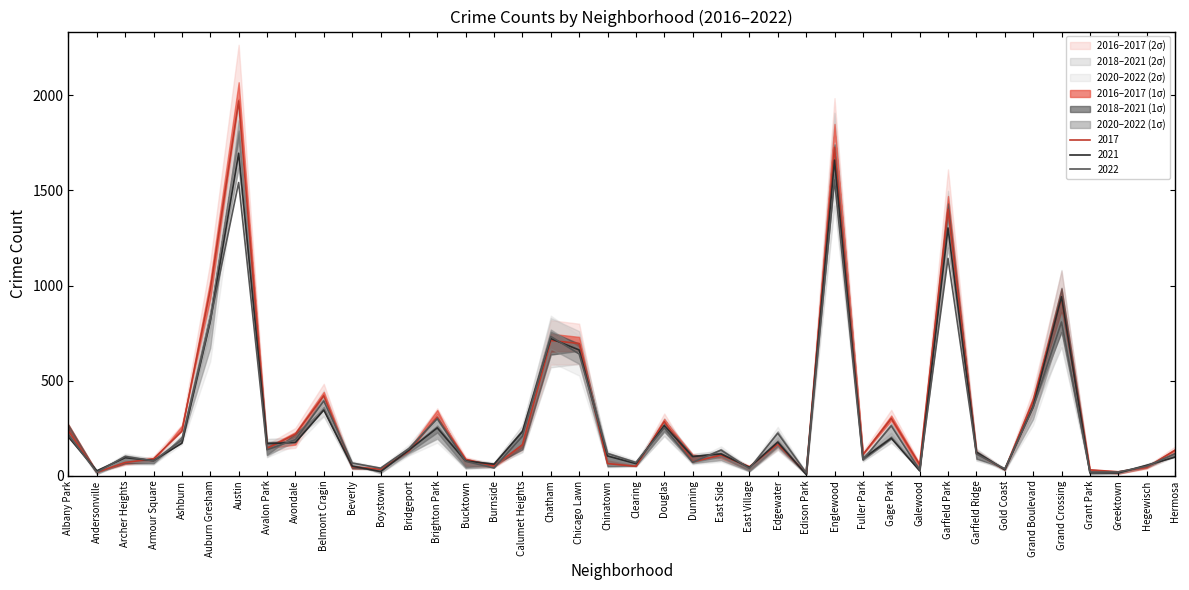

Which series changed the most between Archer Heights and Hermosa?

2017